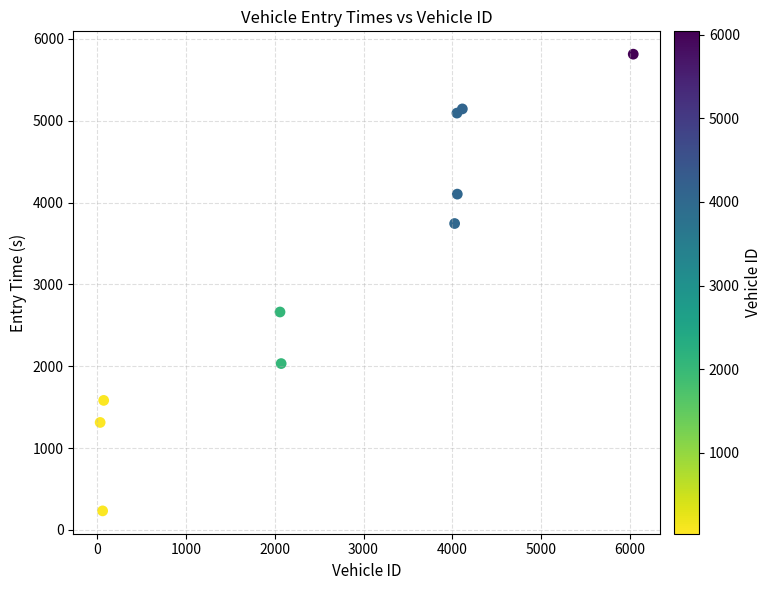

What Y value in the scatter plot is closest to 3022?

2662.6